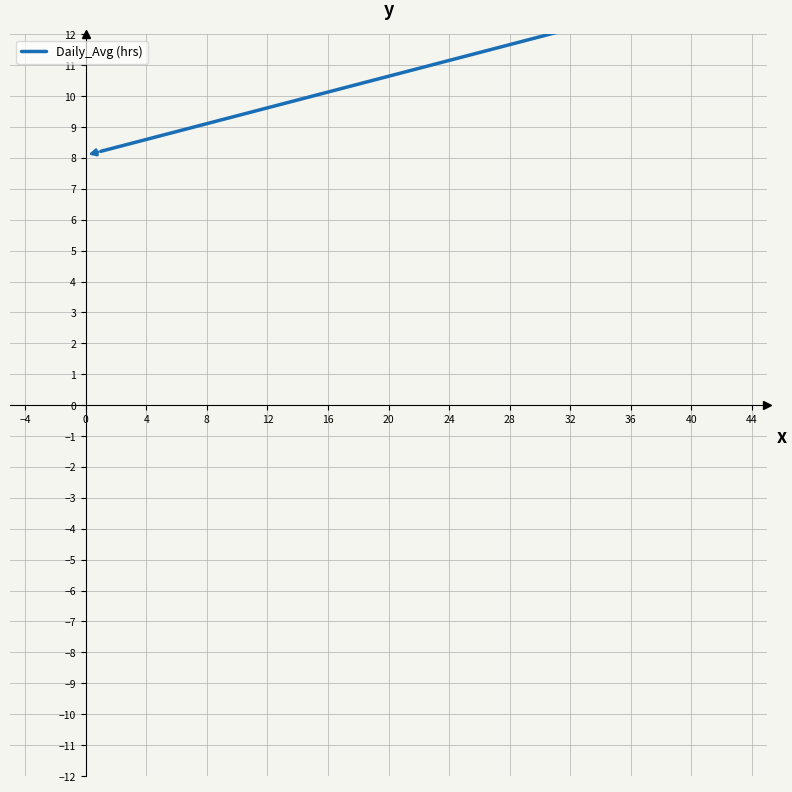

What is the difference between the maximum and second lowest values?

4.9